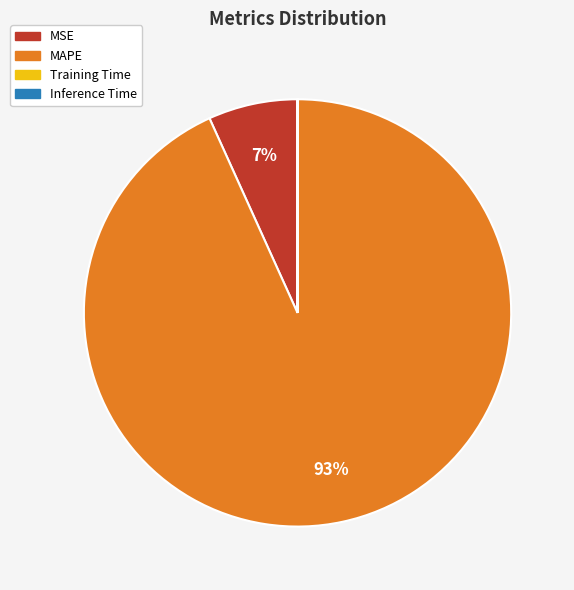

To the nearest percent, what is the difference between the largest and smallest slice percentages?

93%